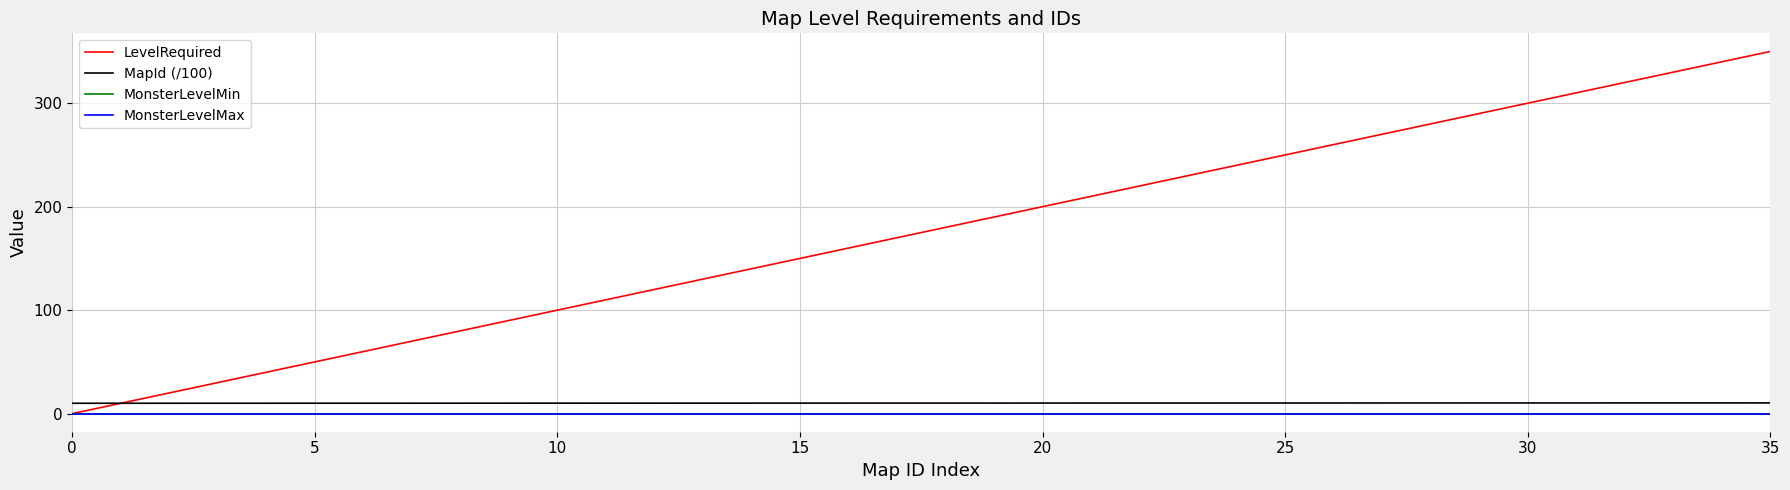

What is the label of the 14th point from the right?

22